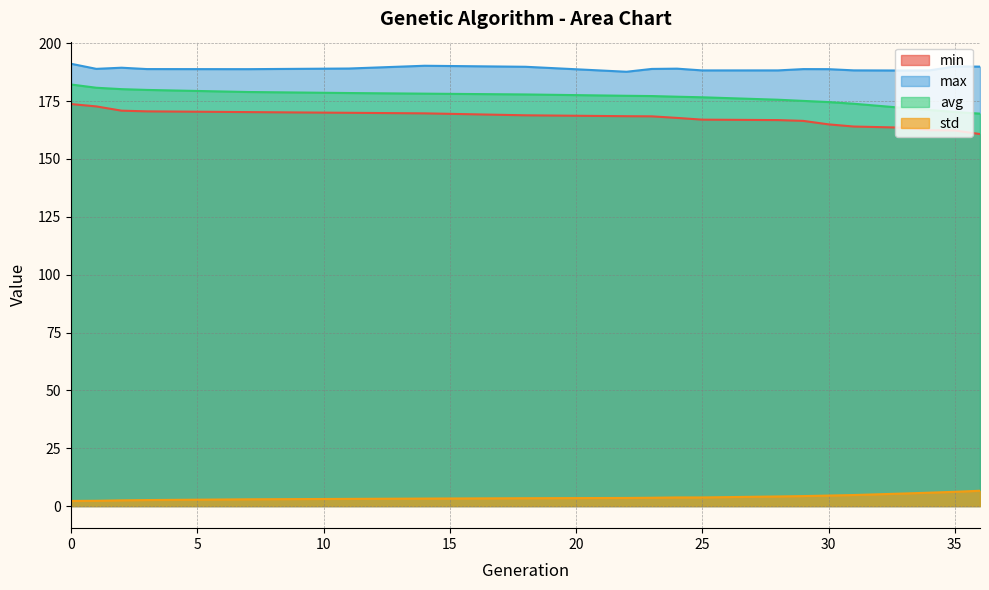

True or false: avg and max cross at least once.

False